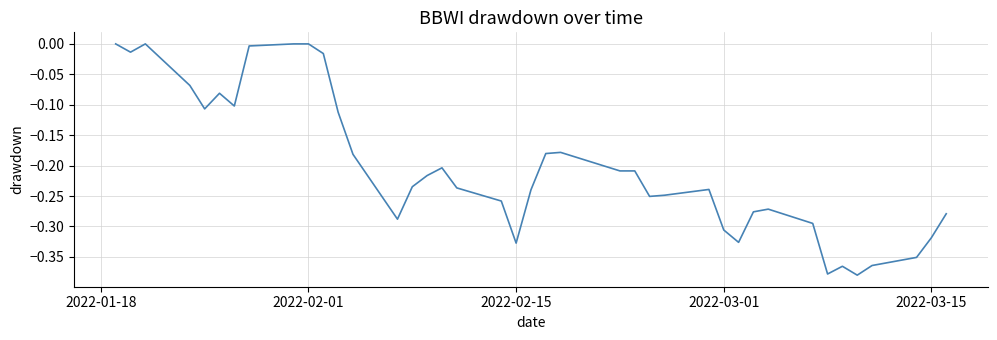

How many lines are shown in the chart?

1